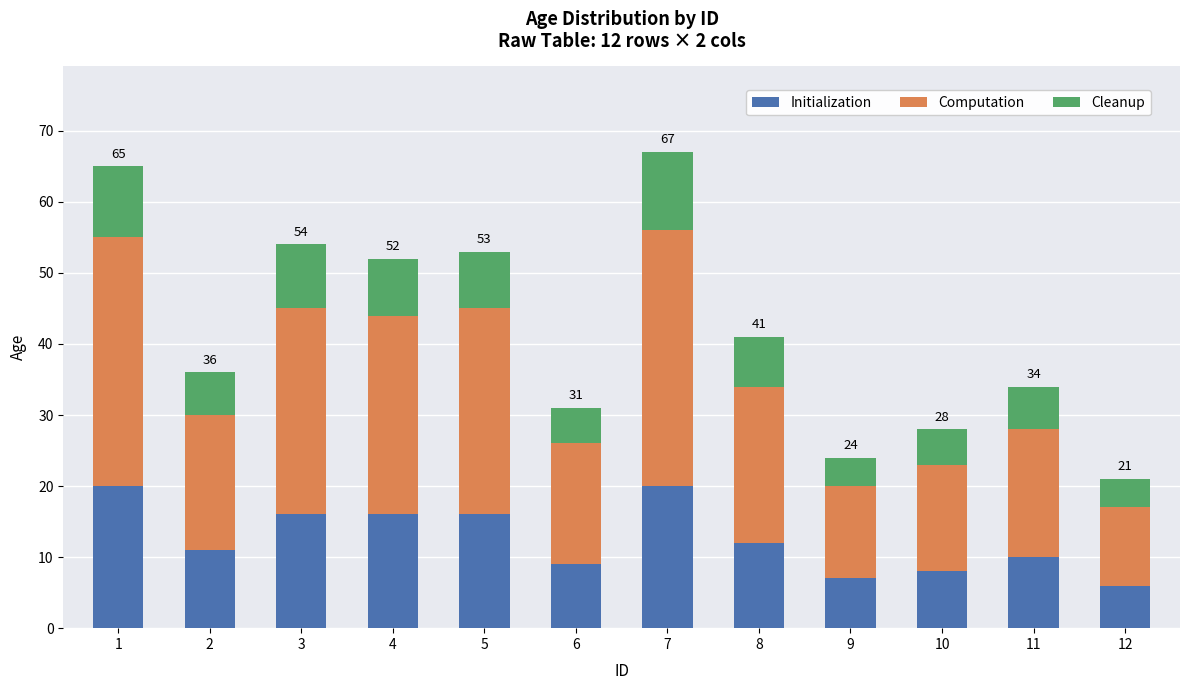

What is the maximum value for Initialization?

20